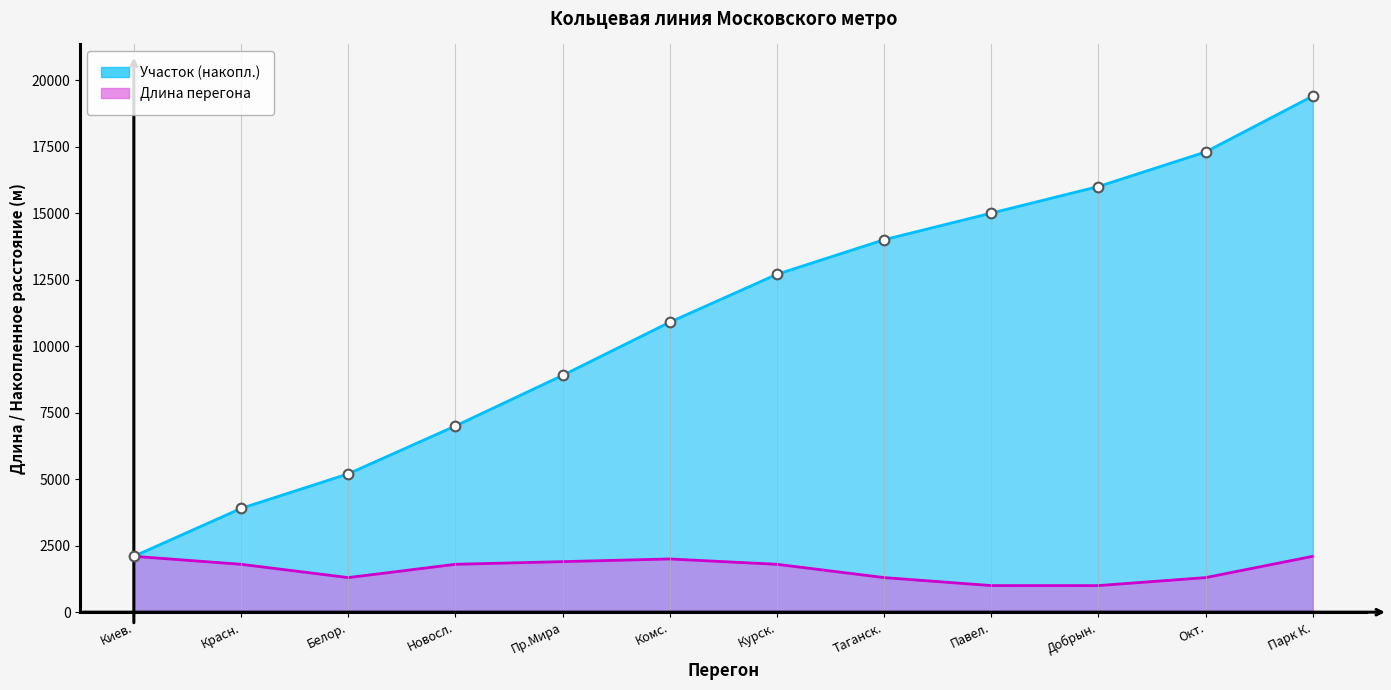

True or false: Участок and Длина cross at least once.

False